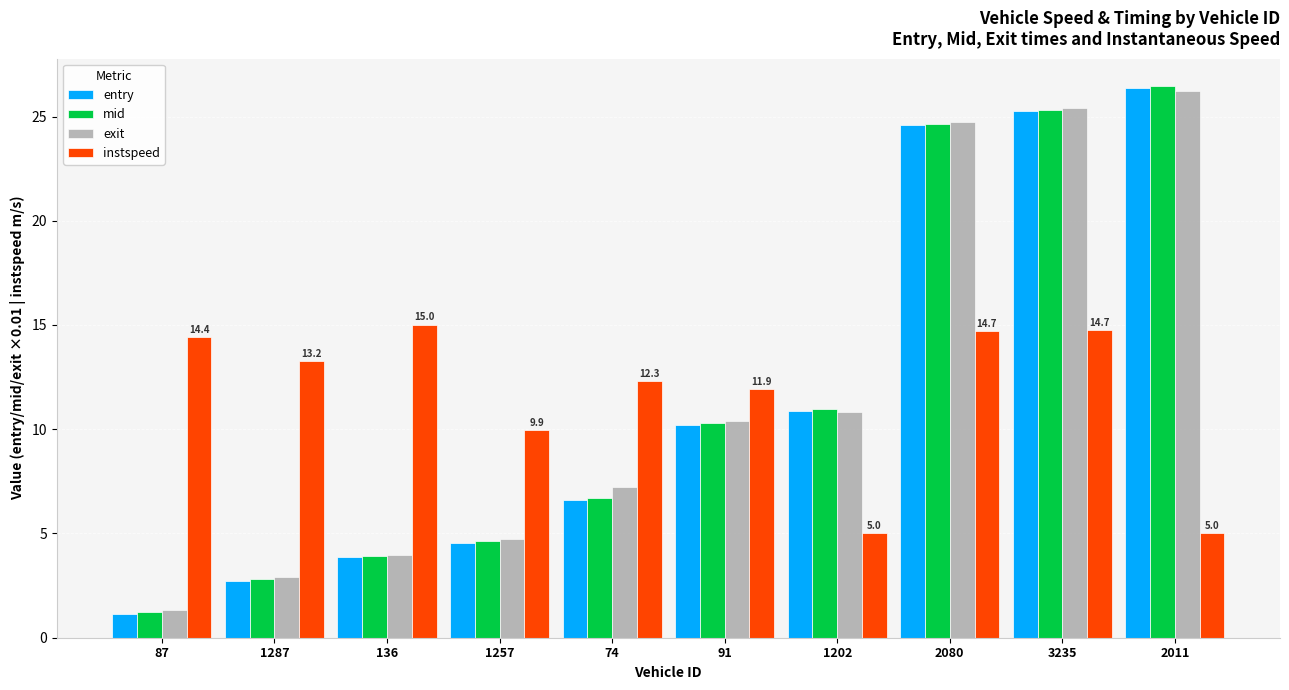

Is it true that entry equals 5.3 at 136?

False